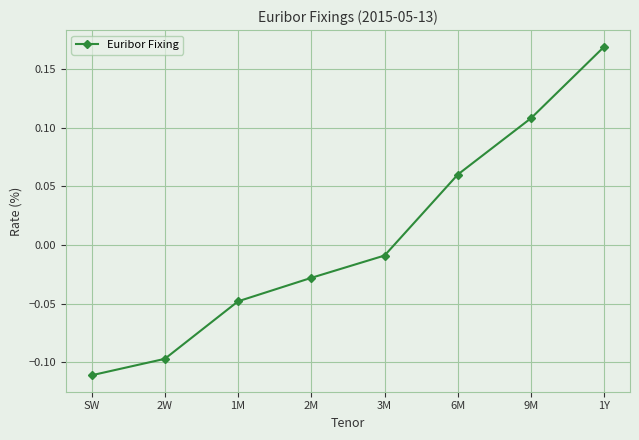

What is the sum of the values at 1Y and 9M?

0.3